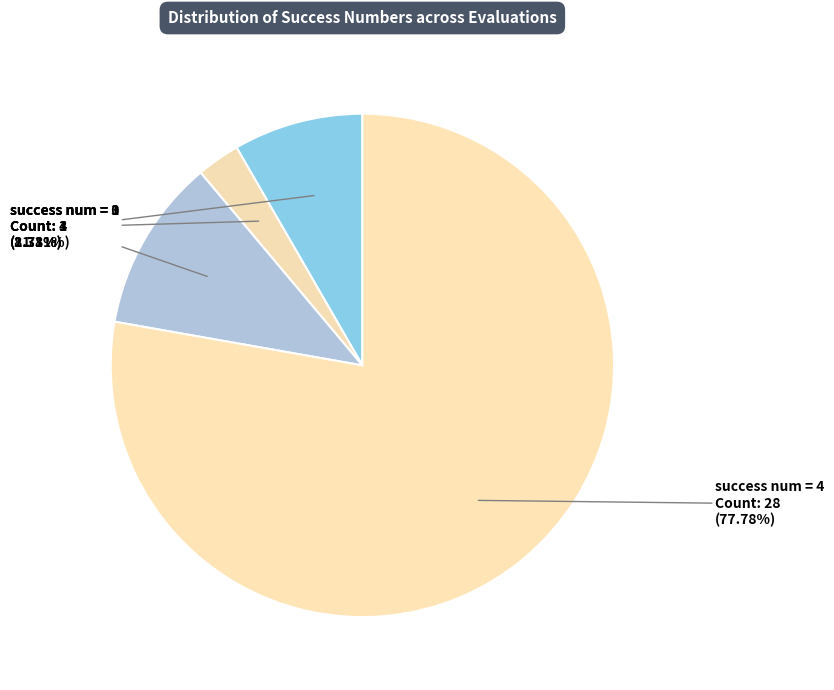

Which slice is the smallest?

success num = 1